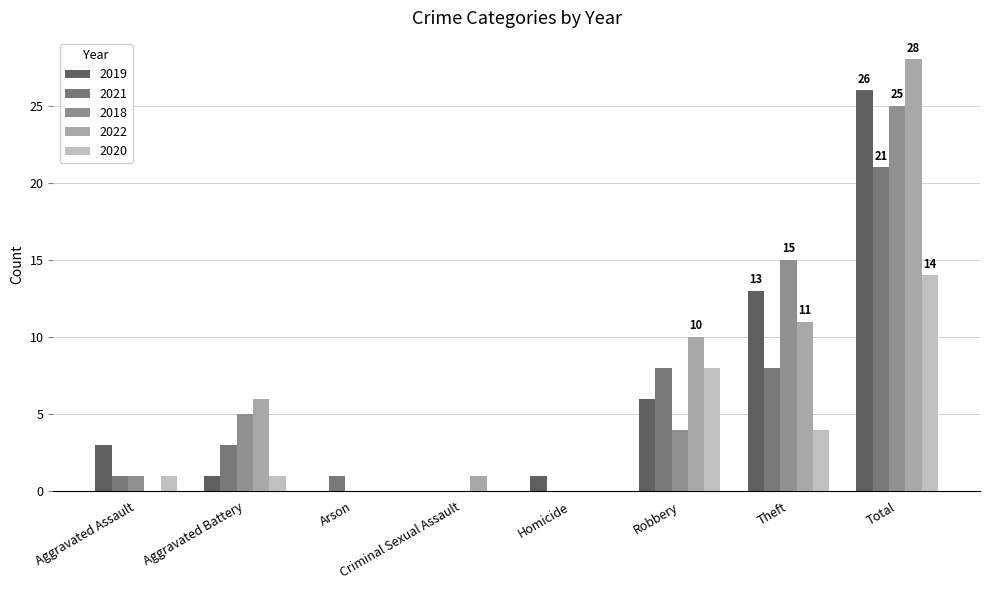

What is the average value of the 2019 series?

6